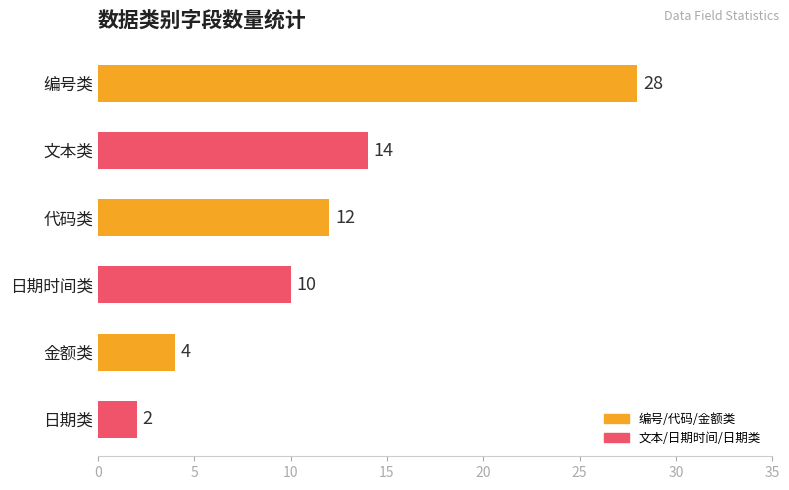

Between 编号类 and 日期时间类, which is larger?

编号类